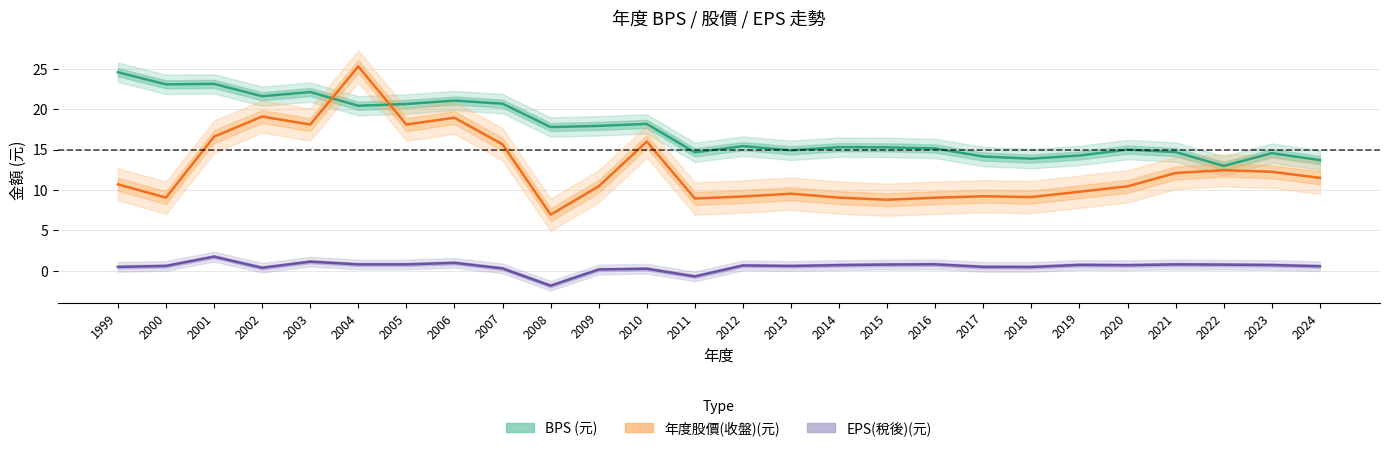

True or false: BPS (元) and EPS(稅後)(元) intersect in this chart.

False